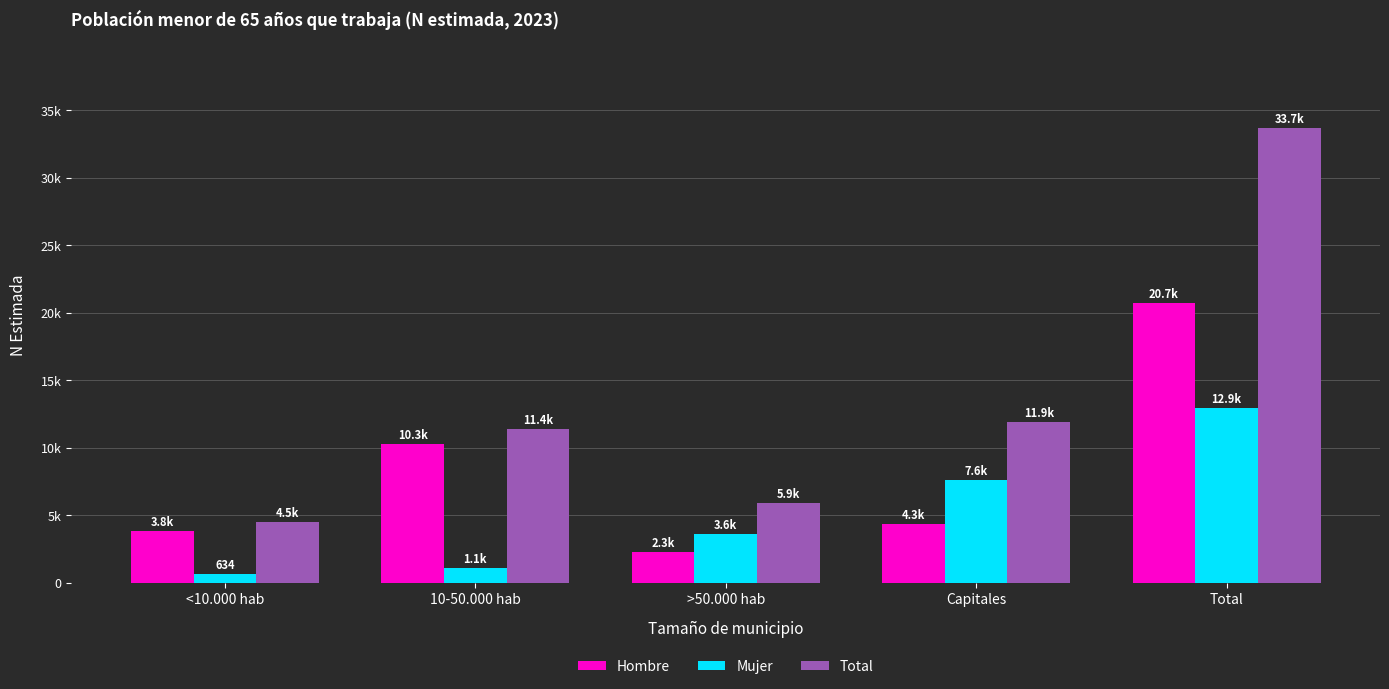

Does the chart contain stacked bars?

No